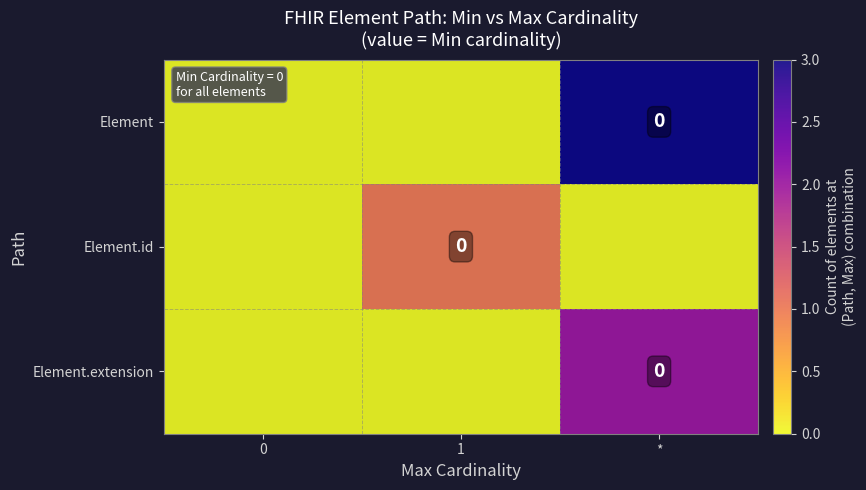

What is the difference between the highest and lowest values at *?

3